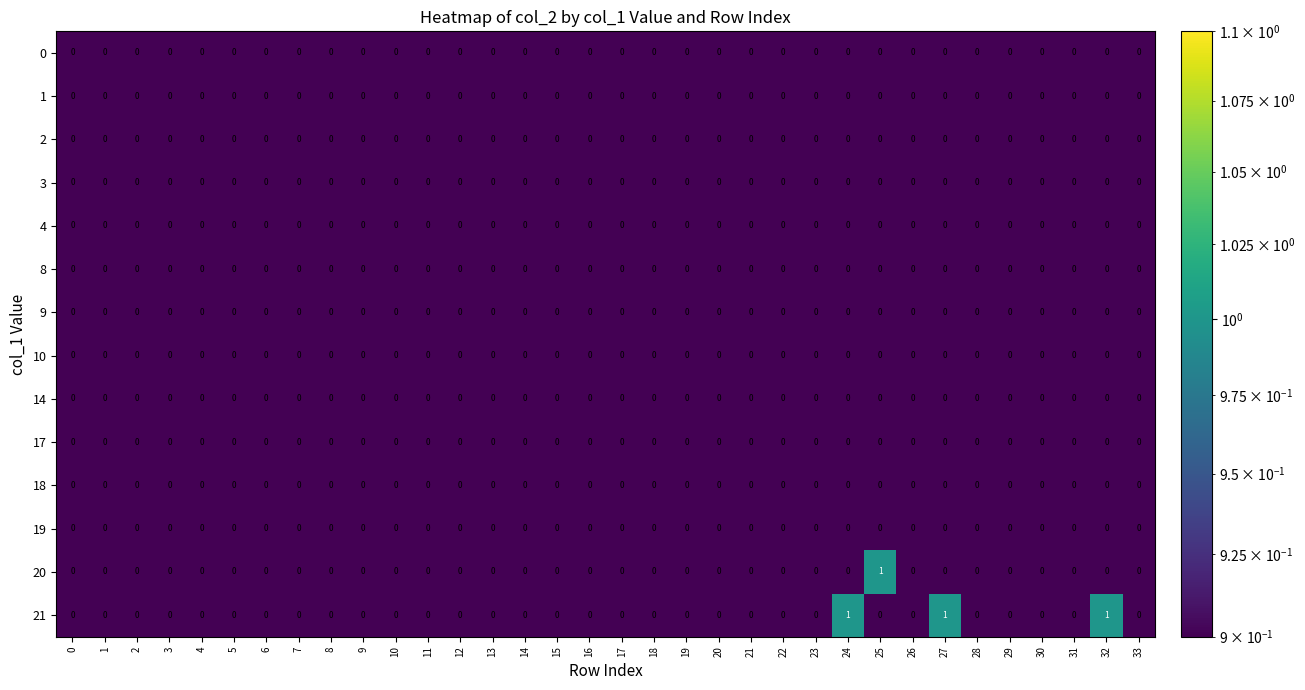

Which series has the largest total across all categories?

21